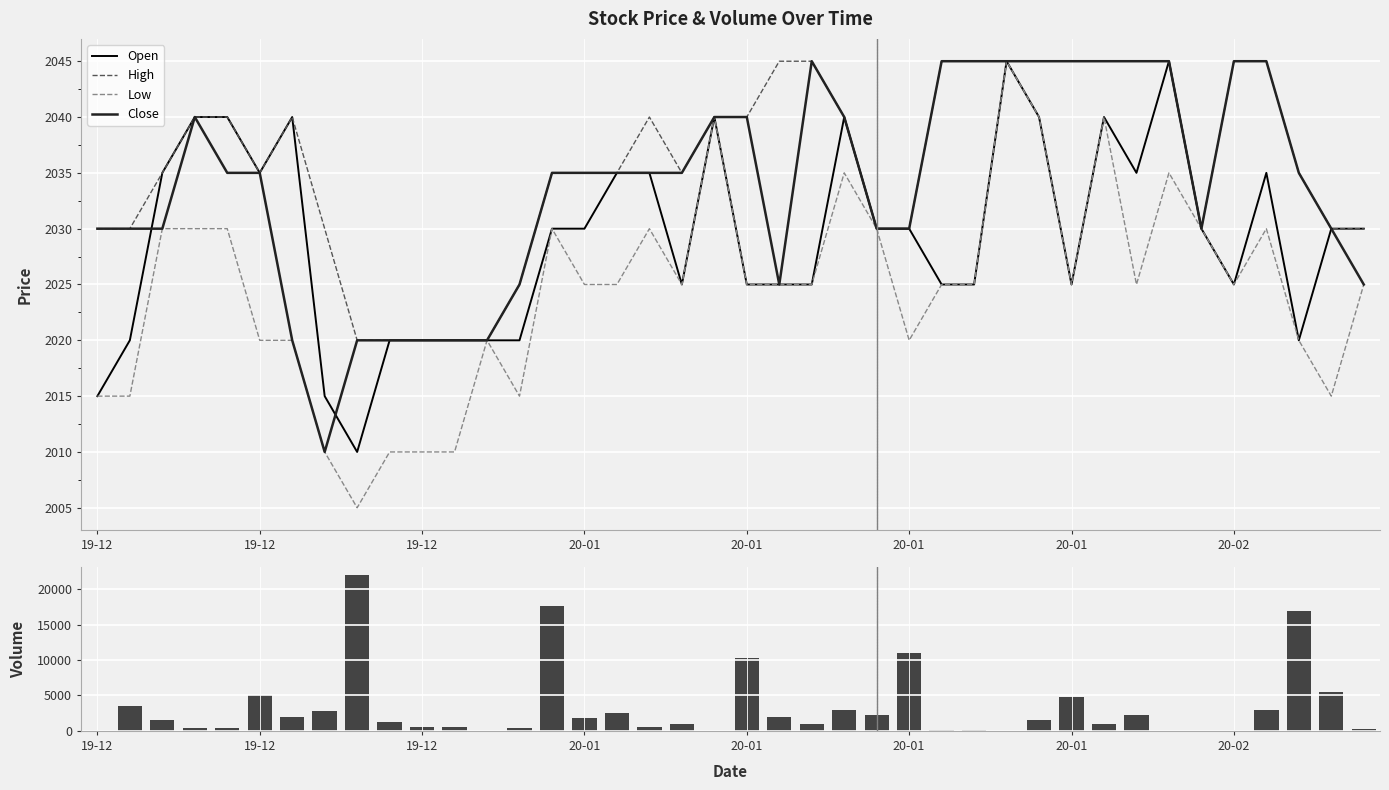

True or false: Close has a value of 2035 at 18.

True